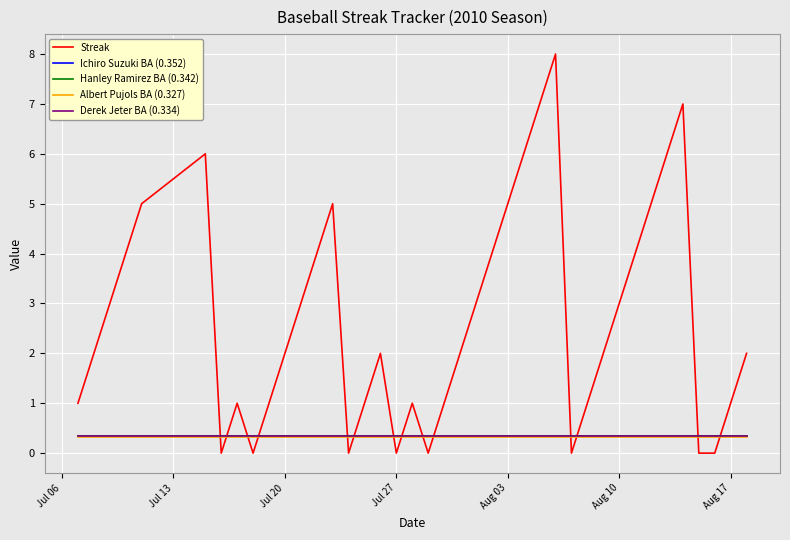

Which series has the largest total across all categories?

Streak